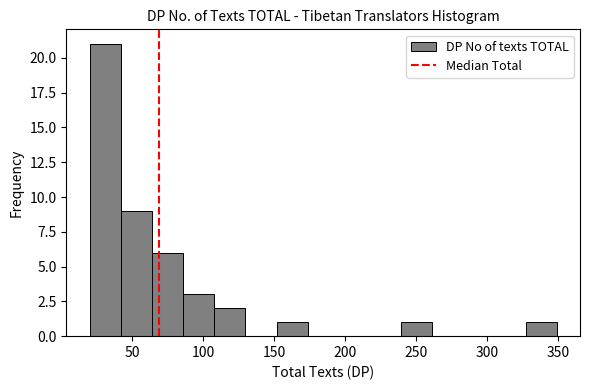

What is the height of the bar covering 20 to 40 on the x-axis? Neither the bar edges nor the heights are printed on the chart, so give them approximately, as read against the axes.

21